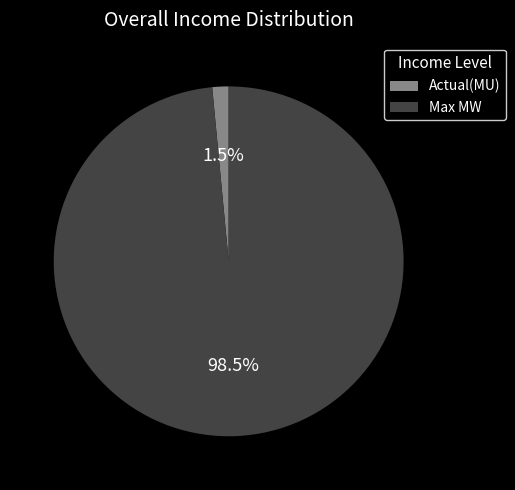

To the nearest percent, what is the average slice percentage?

50%